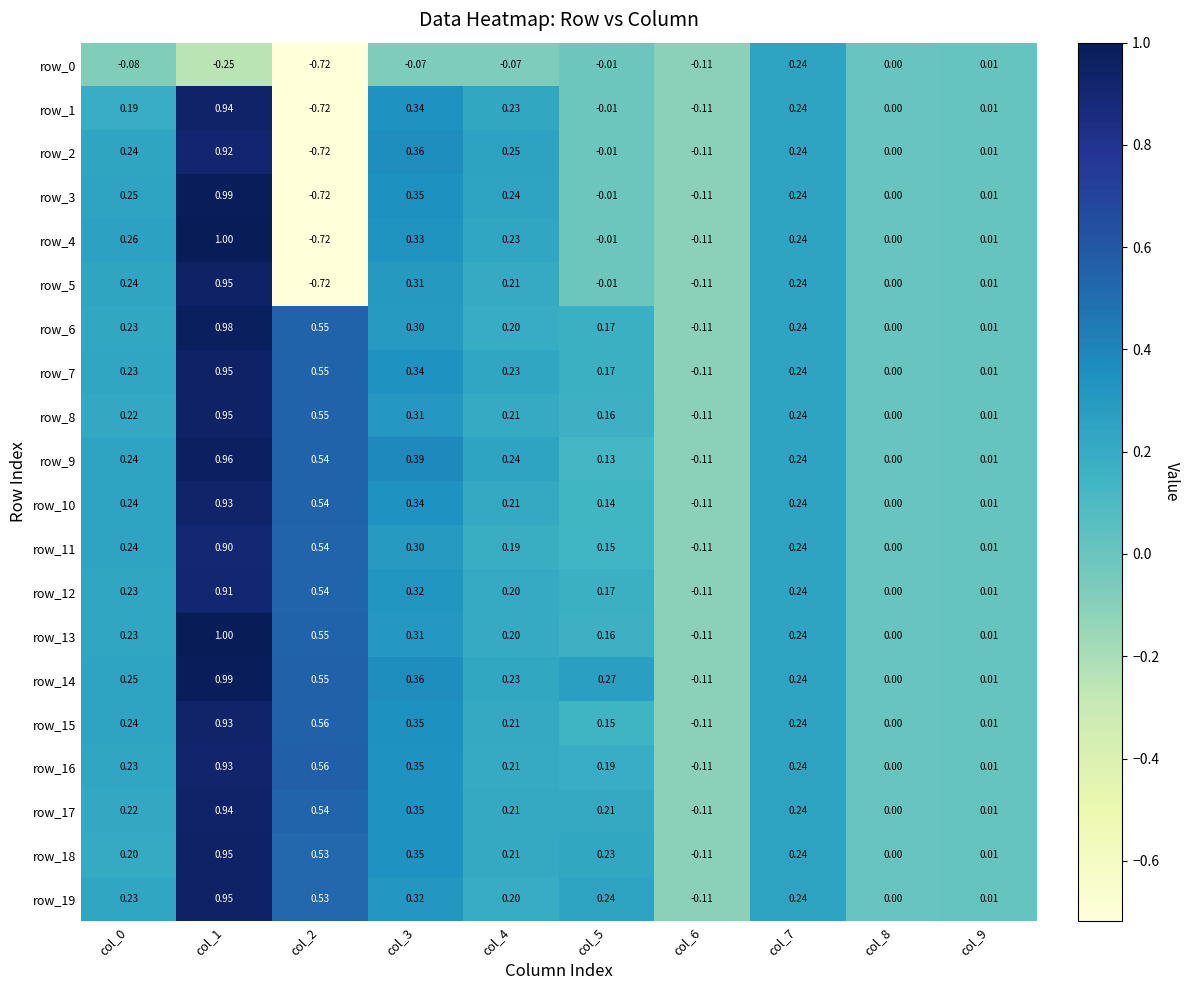

What is the difference between the row_9 values at col_1 and col_7?

0.7